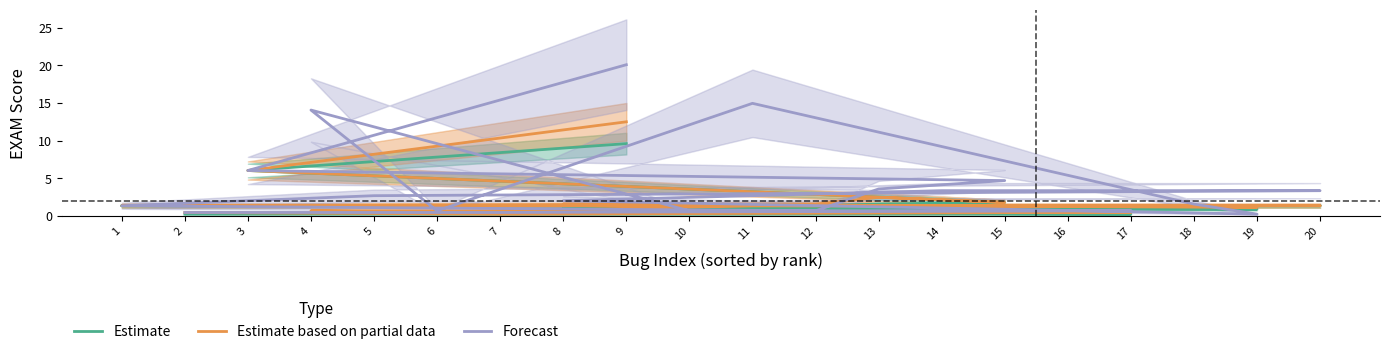

What is the total value across all series at 13?

7.6